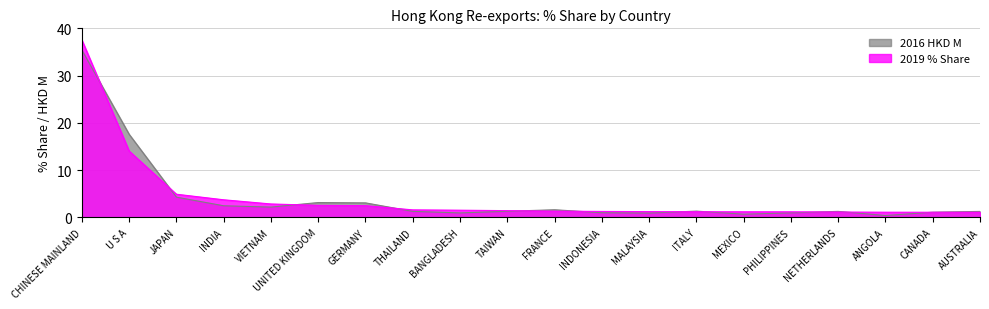

Reading right to left, list all the values displayed in this chart.

2019 % Share: 1.1	1.1	1.1	1.1	1.2	1.2	1.2	1.2	1.3	1.3	1.4	1.5	1.6	2.5	2.6	2.8	3.7	4.9	14.0	37.5
2016 HKD M: 1.3	1.1	0.4	1.3	1.0	0.7	1.3	0.9	1.0	1.6	1.3	1.0	1.3	3.1	3.1	2.2	2.5	4.3	17.6	35.4